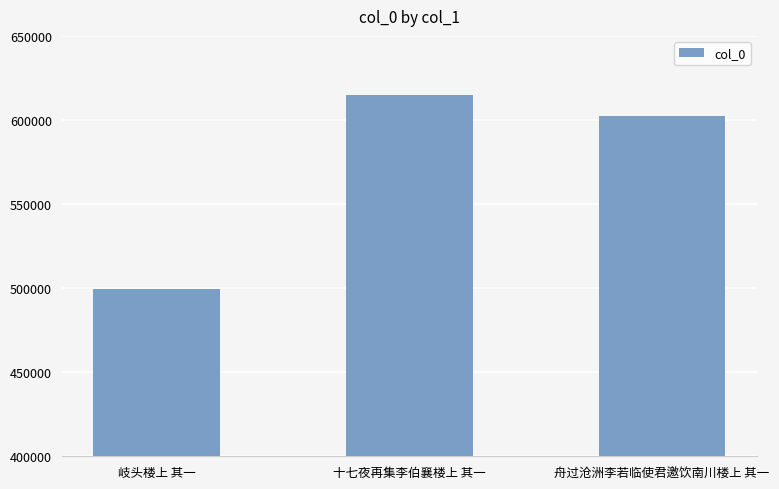

Reading left to right, transcribe all the data shown in this chart.

499232	614703	602418